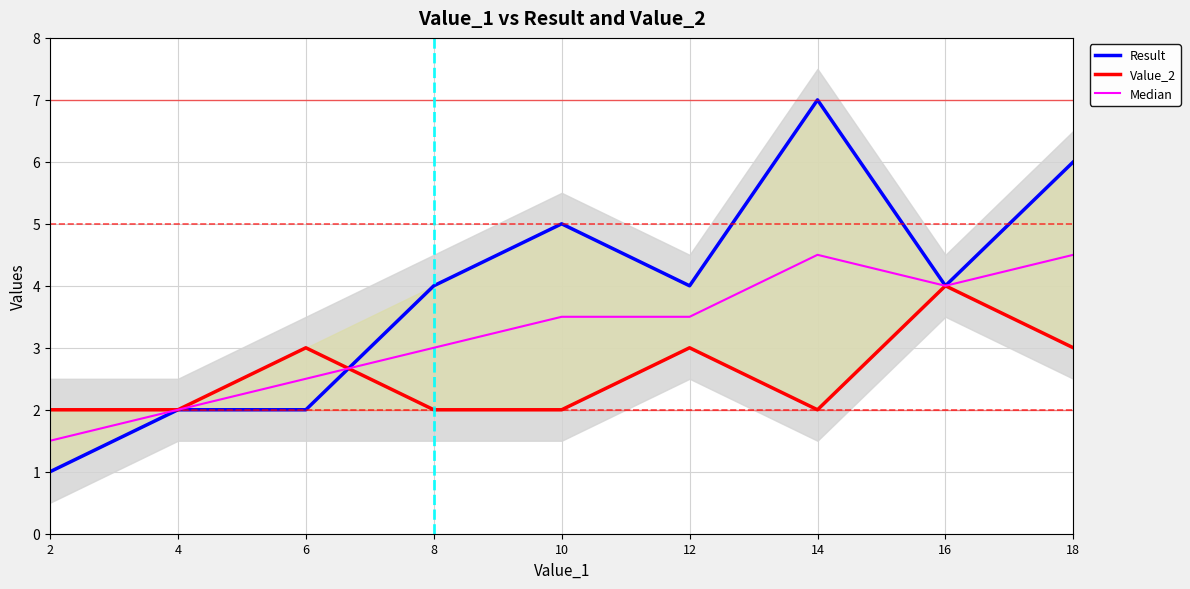

Reading right to left, what are all the values shown in this chart?

Result: 6.0	4.0	7.0	4.0	5.0	4.0	2.0	2.0	1.0
Value_2: 3.0	4.0	2.0	3.0	2.0	2.0	3.0	2.0	2.0
Median: 4.5	4.0	4.5	3.5	3.5	3.0	2.5	2.0	1.5